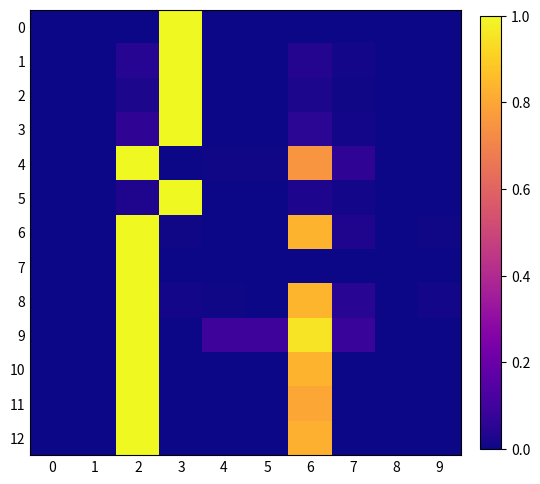

Reading left to right, extract all data points from this chart.

0: 0=0.0	1=0.0	2=0.0	3=1.0	4=0.0	5=0.0	6=0.0	7=0.0	8=0.0	9=0.0
1: 0=0.0	1=0.0	2=0.0	3=1.0	4=0.0	5=0.0	6=0.0	7=0.0	8=0.0	9=0.0
2: 0=0.0	1=0.0	2=0.0	3=1.0	4=0.0	5=0.0	6=0.0	7=0.0	8=0.0	9=0.0
3: 0=0.0	1=0.0	2=0.1	3=1.0	4=0.0	5=0.0	6=0.1	7=0.0	8=0.0	9=0.0
4: 0=0.0	1=0.0	2=1.0	3=0.0	4=0.0	5=0.0	6=0.8	7=0.1	8=0.0	9=0.0
5: 0=0.0	1=0.0	2=0.0	3=1.0	4=0.0	5=0.0	6=0.0	7=0.0	8=0.0	9=0.0
6: 0=0.0	1=0.0	2=1.0	3=0.0	4=0.0	5=0.0	6=0.8	7=0.0	8=0.0	9=0.0
7: 0=0.0	1=0.0	2=1.0	3=0.0	4=0.0	5=0.0	6=0.0	7=0.0	8=0.0	9=0.0
8: 0=0.0	1=0.0	2=1.0	3=0.0	4=0.0	5=0.0	6=0.8	7=0.0	8=0.0	9=0.0
9: 0=0.0	1=0.0	2=1.0	3=0.0	4=0.1	5=0.1	6=1.0	7=0.1	8=0.0	9=0.0
10: 0=0.0	1=0.0	2=1.0	3=0.0	4=0.0	5=0.0	6=0.8	7=0.0	8=0.0	9=0.0
11: 0=0.0	1=0.0	2=1.0	3=0.0	4=0.0	5=0.0	6=0.8	7=0.0	8=0.0	9=0.0
12: 0=0.0	1=0.0	2=1.0	3=0.0	4=0.0	5=0.0	6=0.8	7=0.0	8=0.0	9=0.0